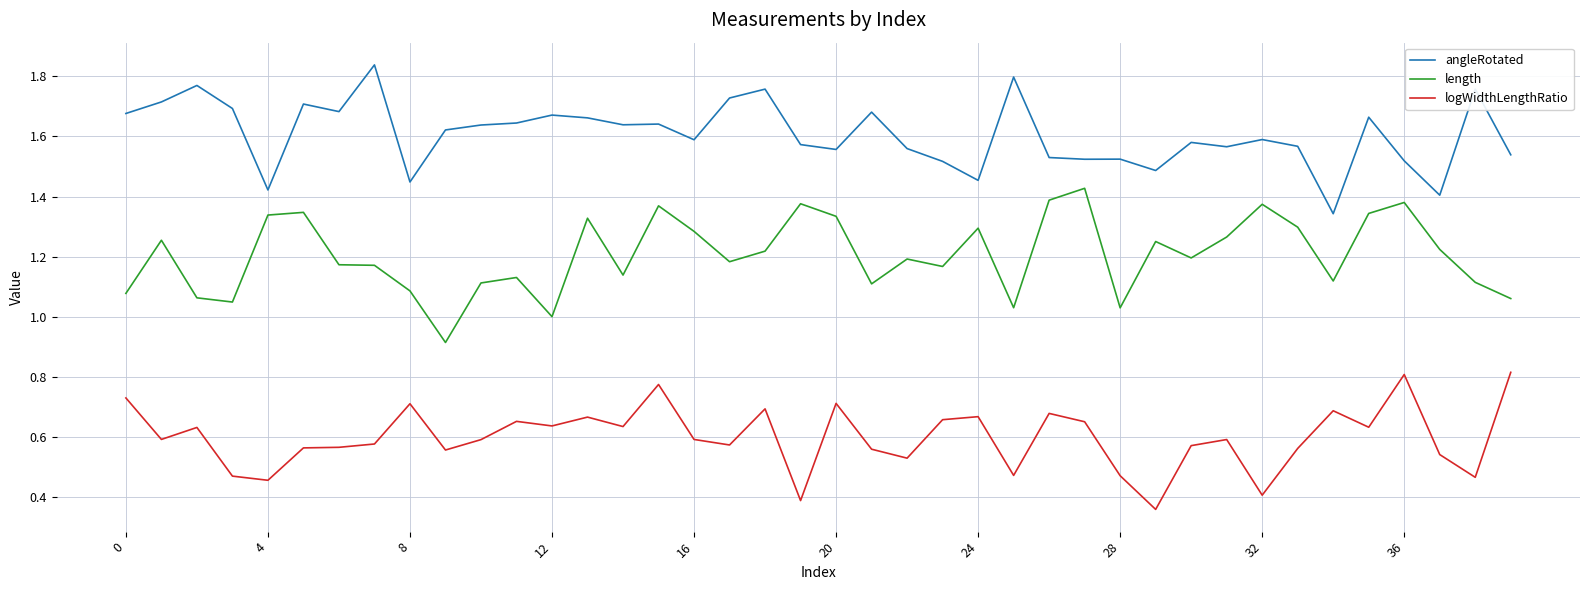

Which series has the largest total across all categories?

angleRotated